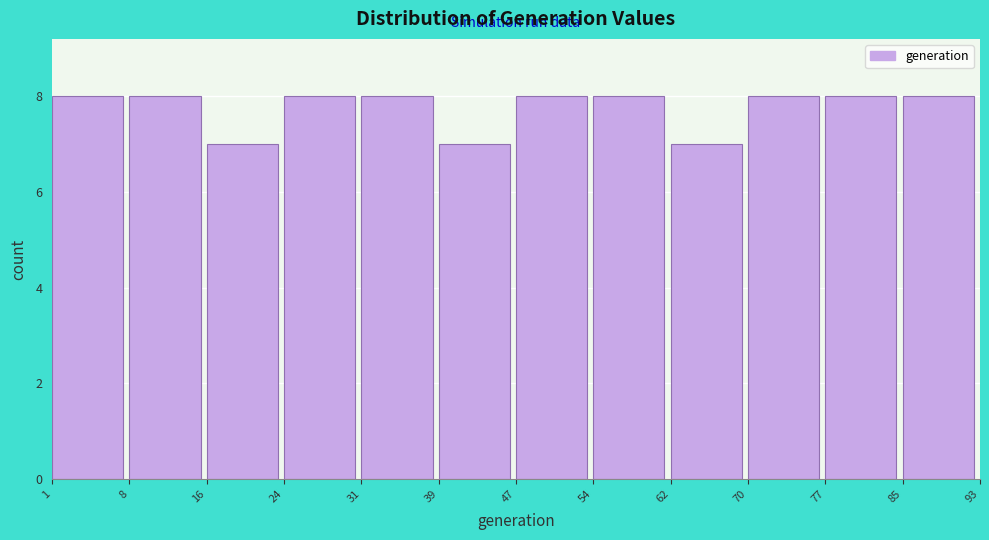

What is the height of the bar covering 47 to 54 on the x-axis? The values are not printed on the chart, so give them approximately, as read against the axis.

8